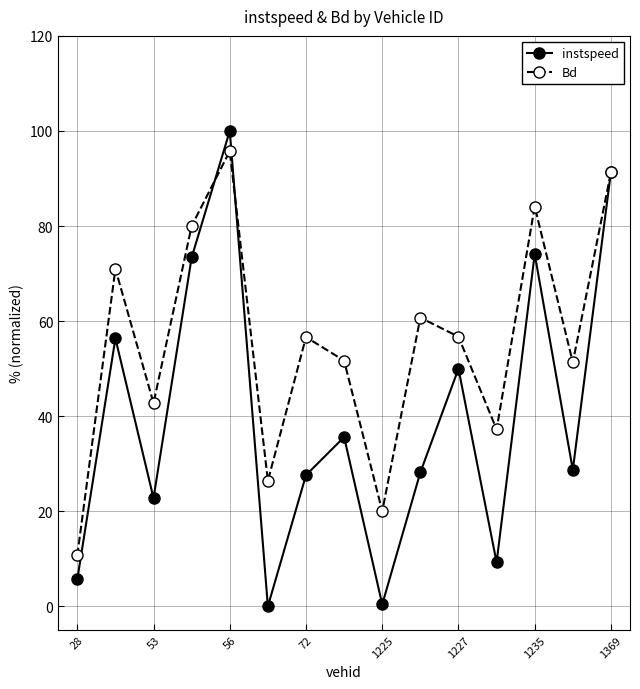

What is the sum of all instspeed values?

603.3